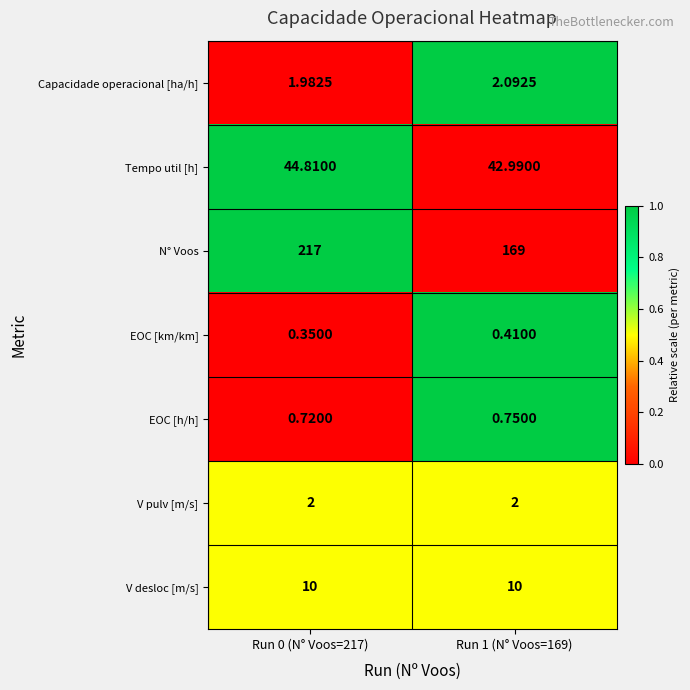

Which series has the largest range (max minus min)?

N° Voos